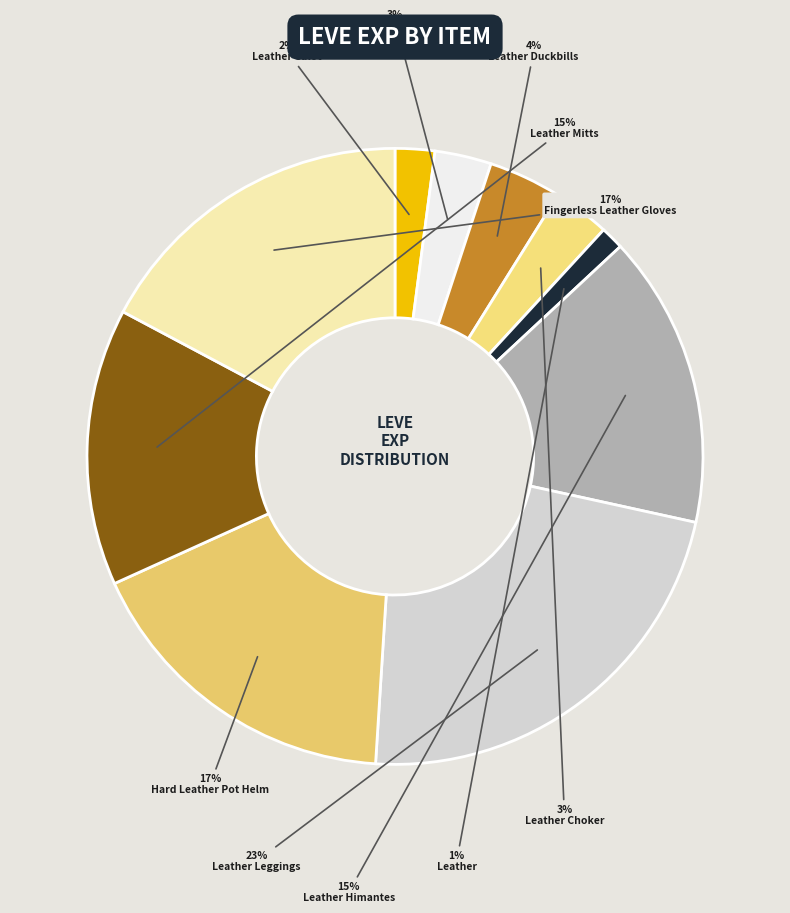

Which slice is the largest?

Leather Leggings (5)